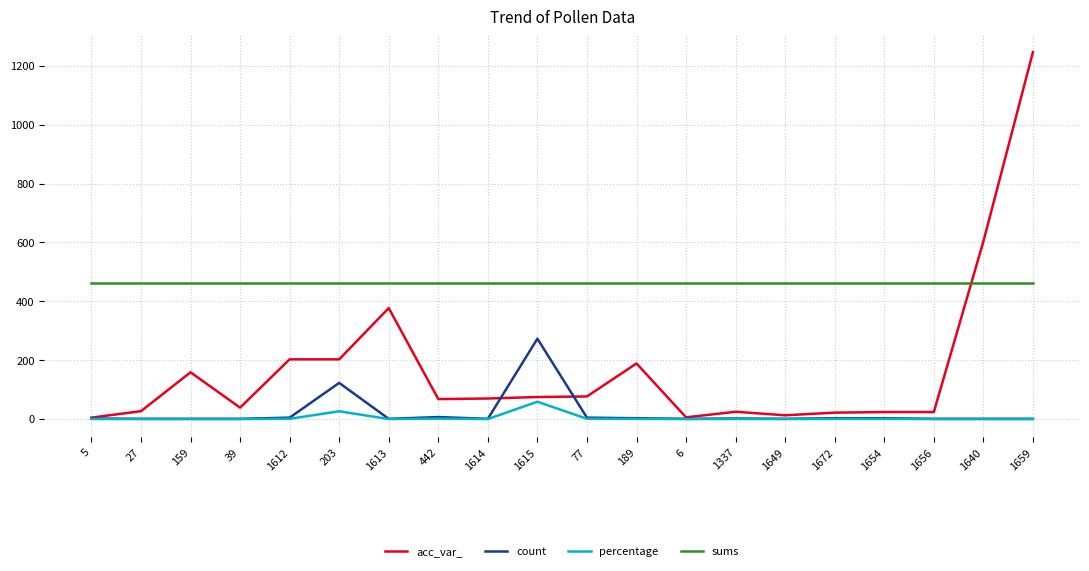

Which series has the largest total across all categories?

sums